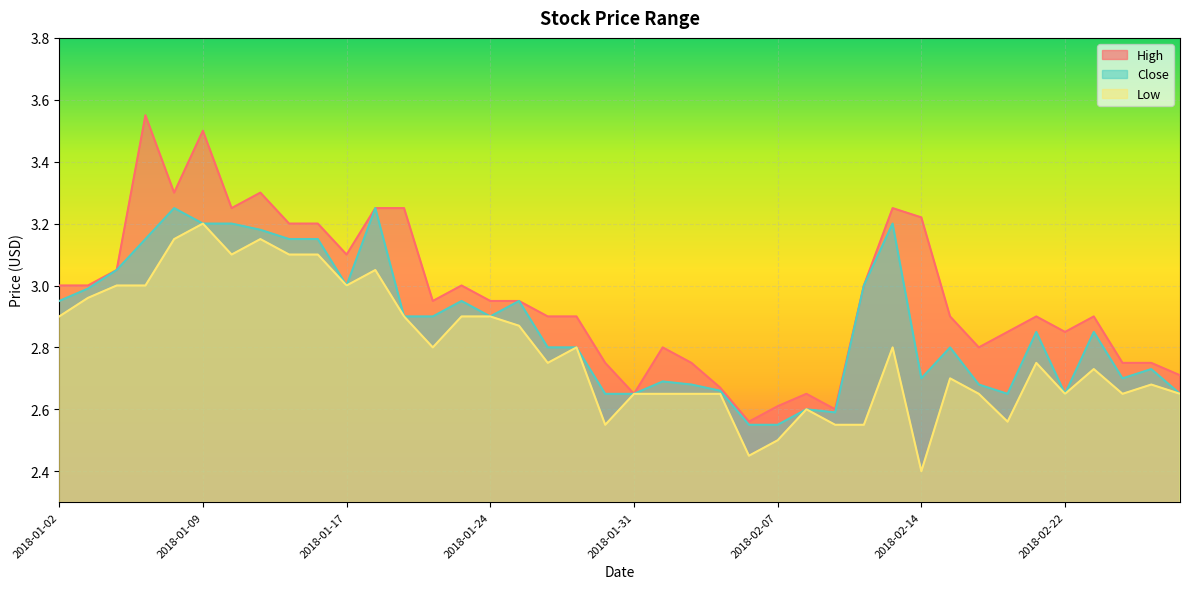

Which series changed the most between 2018-01-30 and 2018-02-09?

High